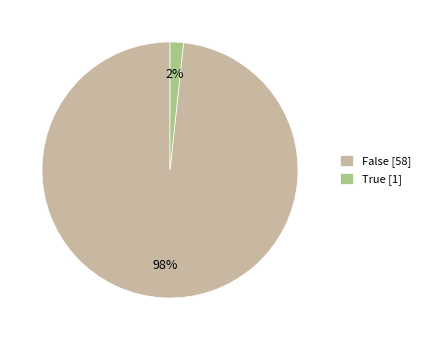

Is there any slice that represents more than half of the pie?

Yes